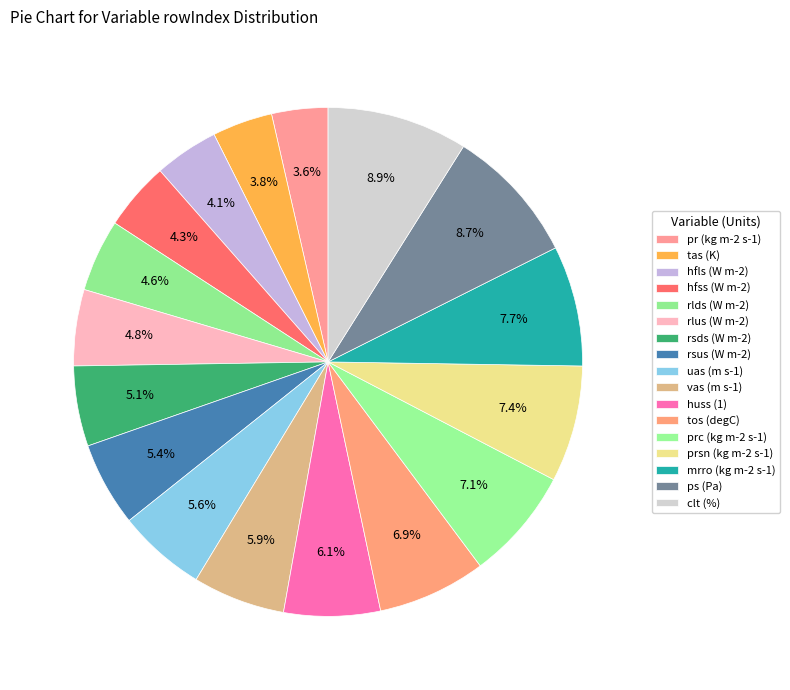

To the nearest percent, what percentage of the pie is vas (m s-1)?

6%